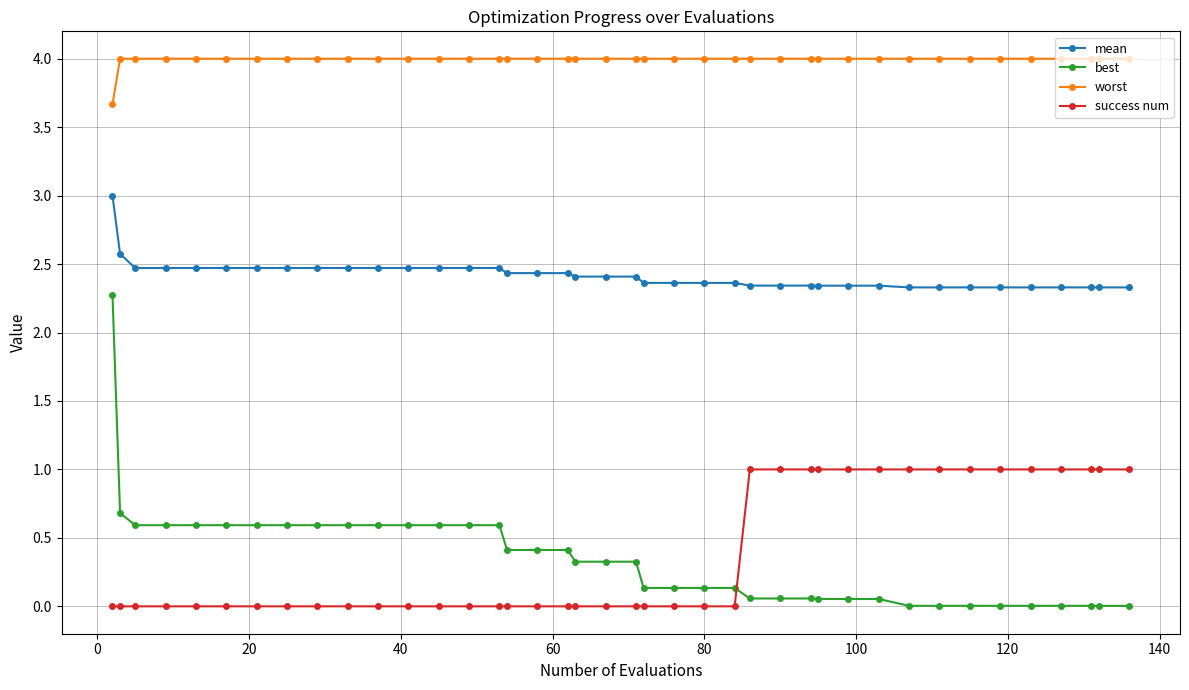

True or false: worst and mean cross at least once.

False